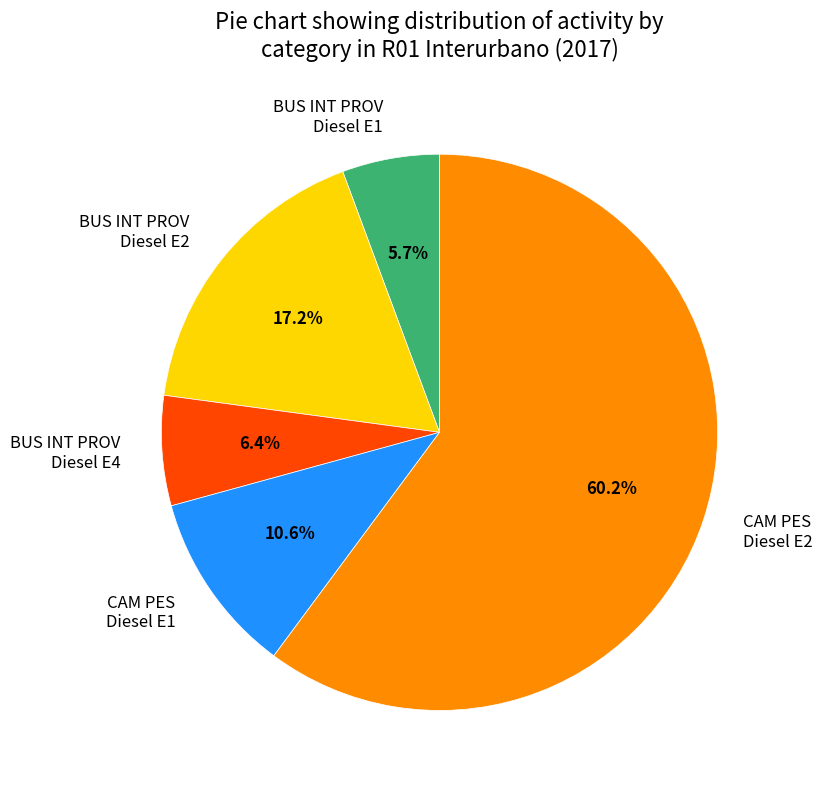

Rank the categories by value from highest to lowest.

CAM PES Diesel E2, BUS INT PROV Diesel E2, CAM PES Diesel E1, BUS INT PROV Diesel E4, BUS INT PROV Diesel E1